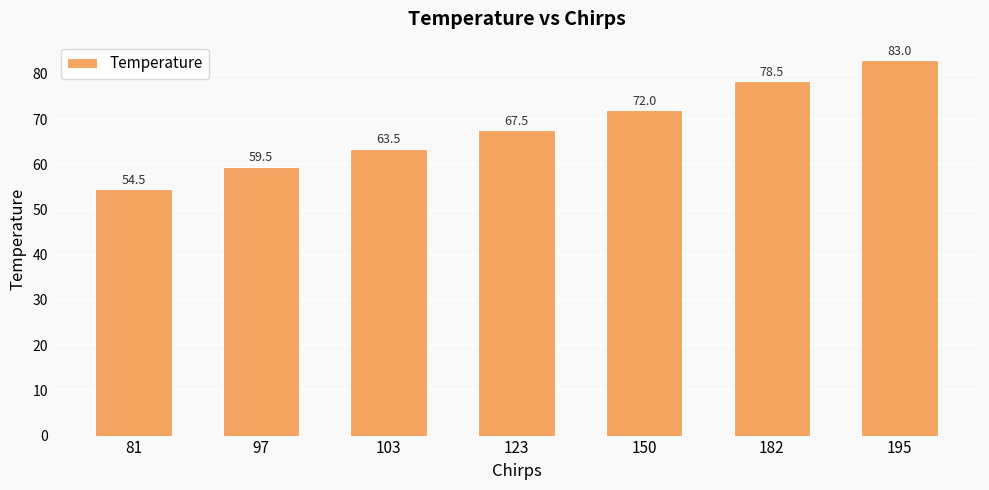

Does the chart contain any negative values?

No